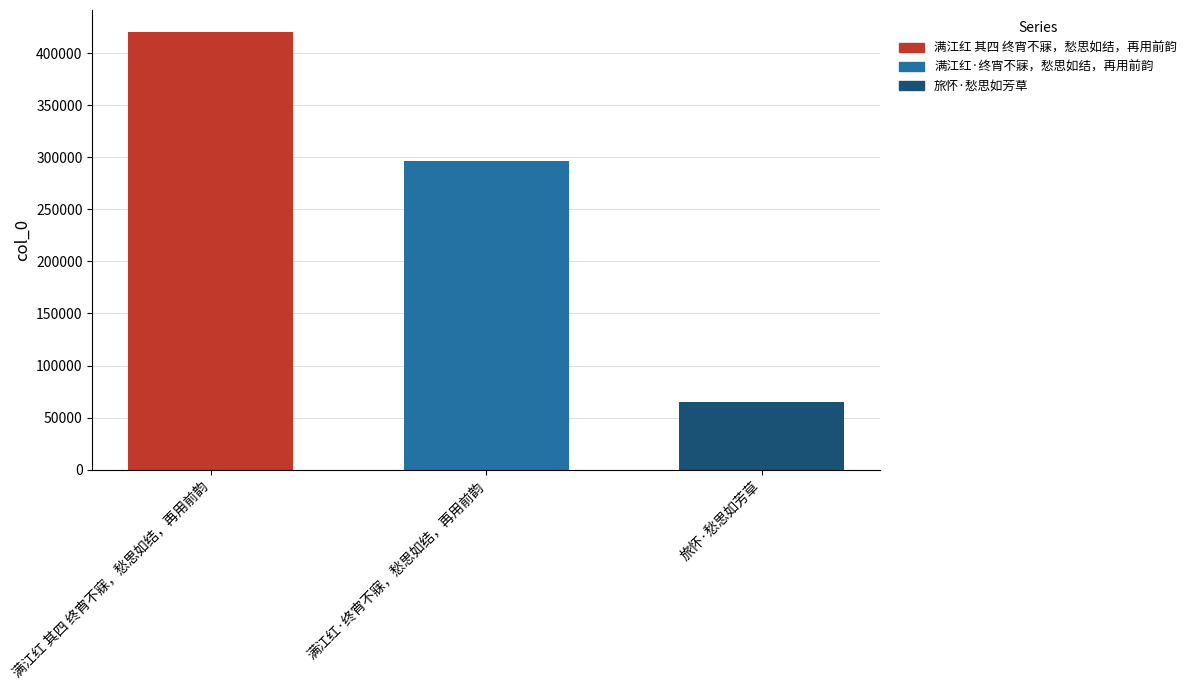

What is the average value?

260556